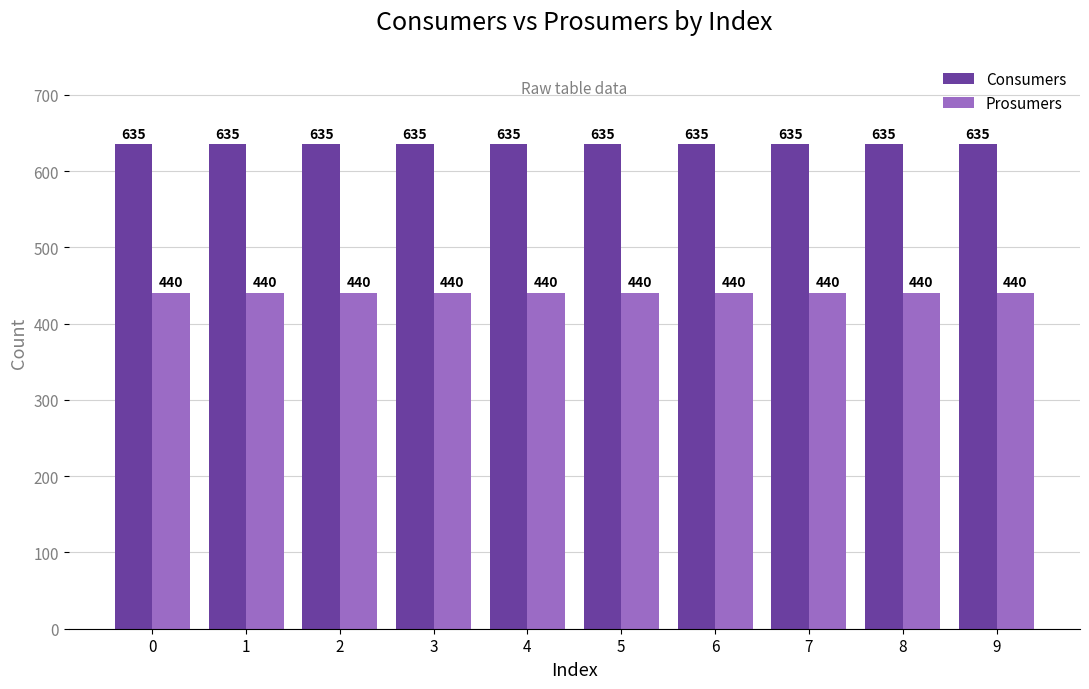

The value of Consumers at 9 is 635. True or false?

True